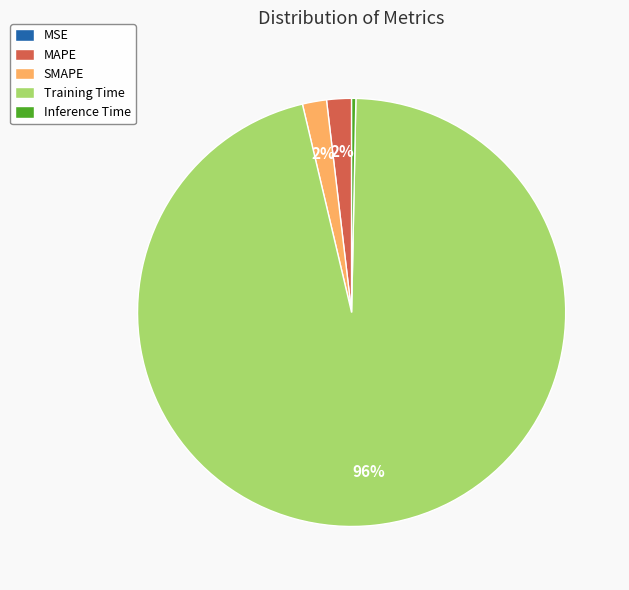

Is it true that Training Time is 96% of the pie?

True